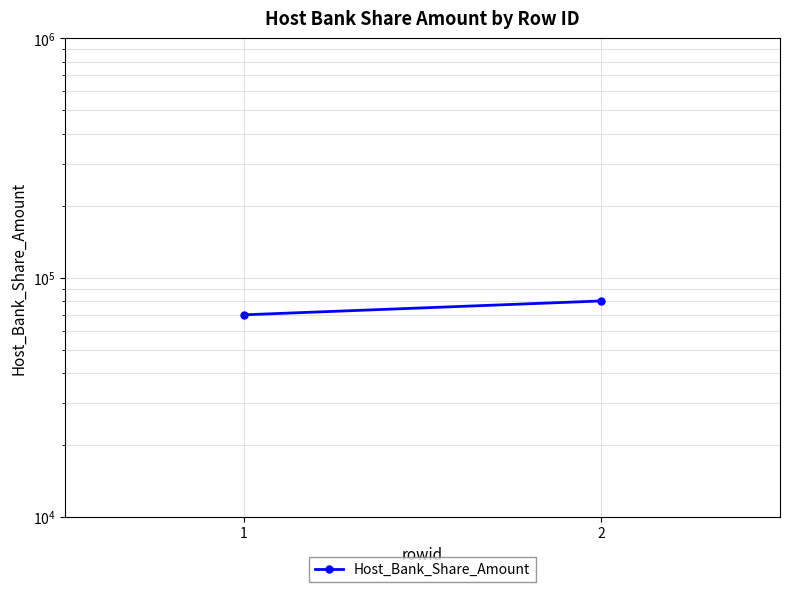

What is the value of the 1st point from the left?

70000